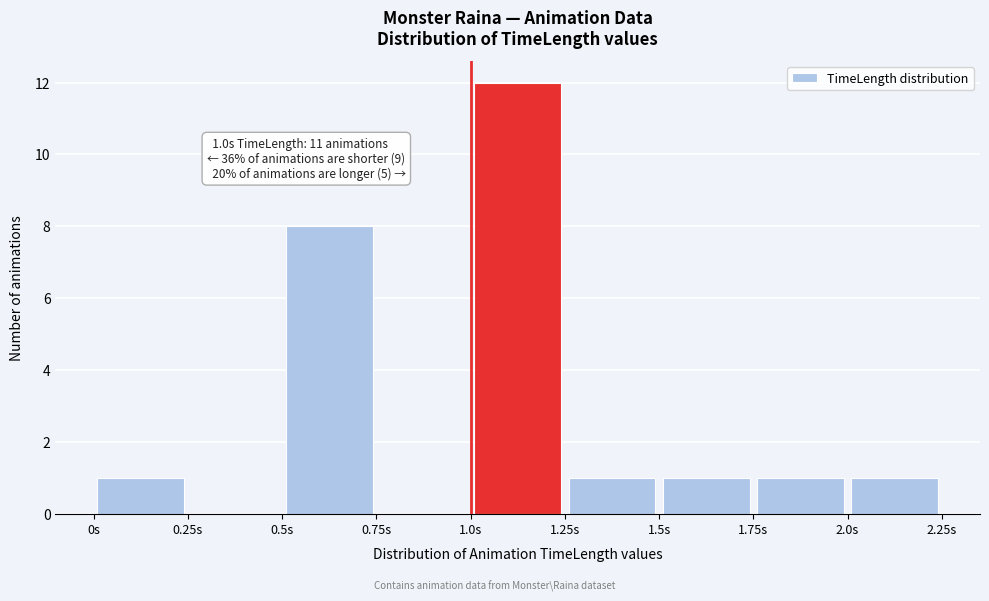

Over which range of the x-axis is the bar tallest?

1.00 to 1.25